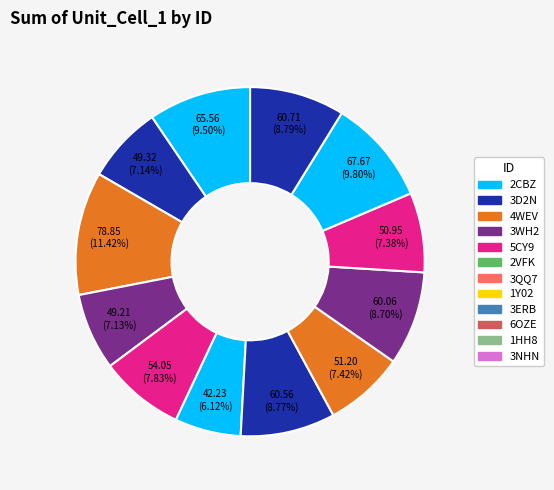

To the nearest percent, what percentage of the pie is 6OZE?

7%